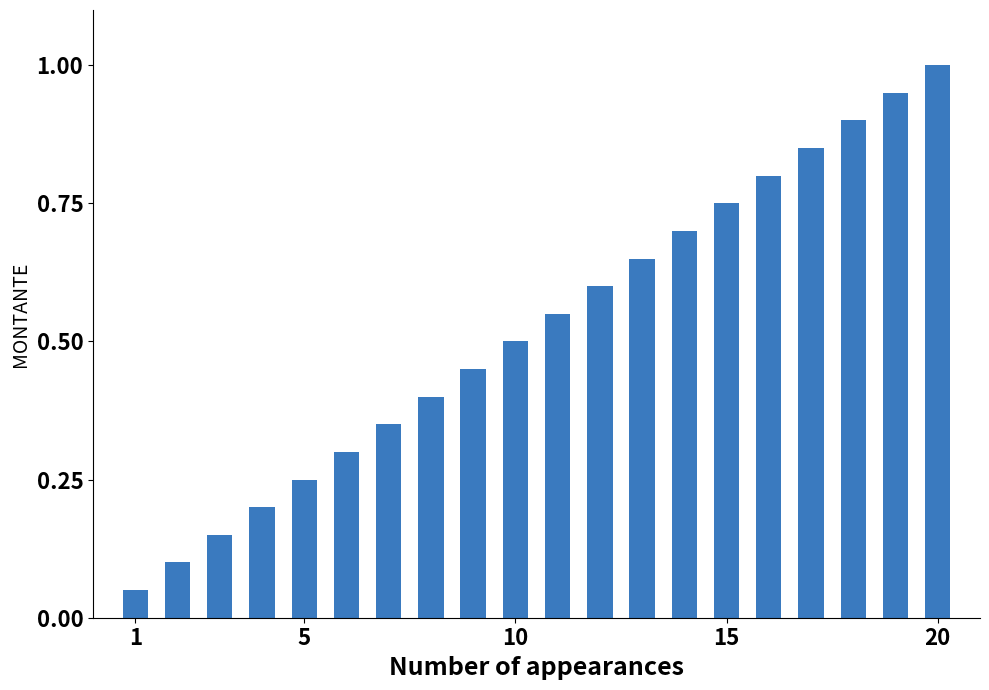

Are the bars horizontal?

No